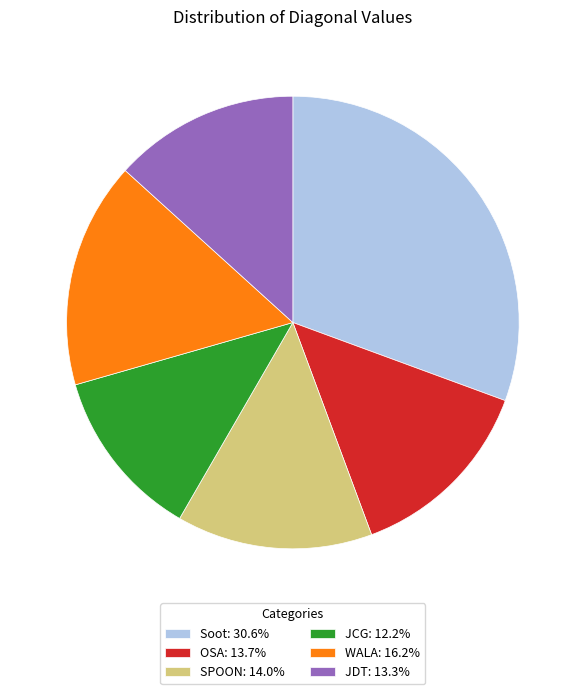

Is it true that WALA is 30% of the pie?

False